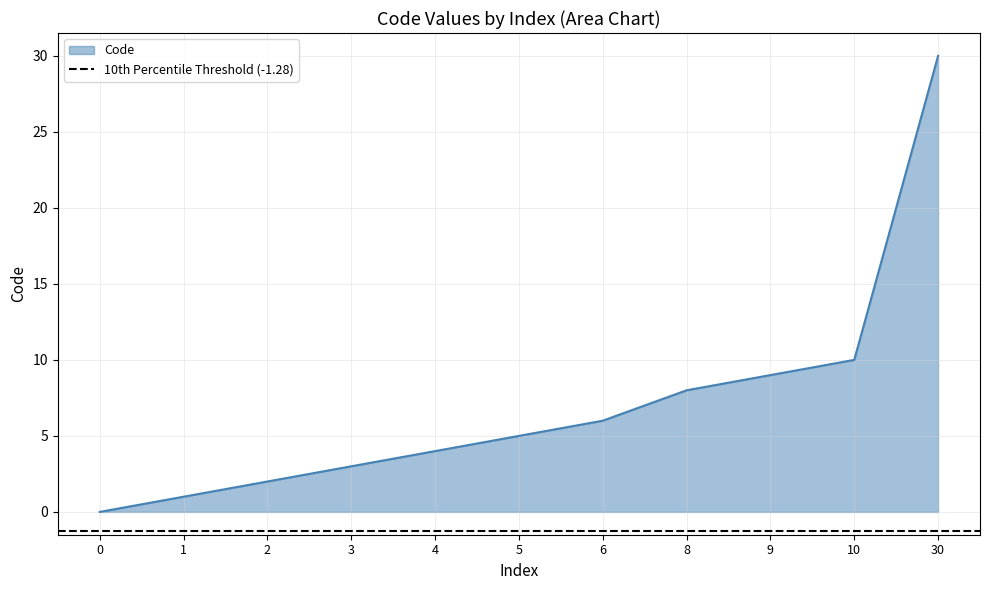

Count the number of values greater than 5.

5